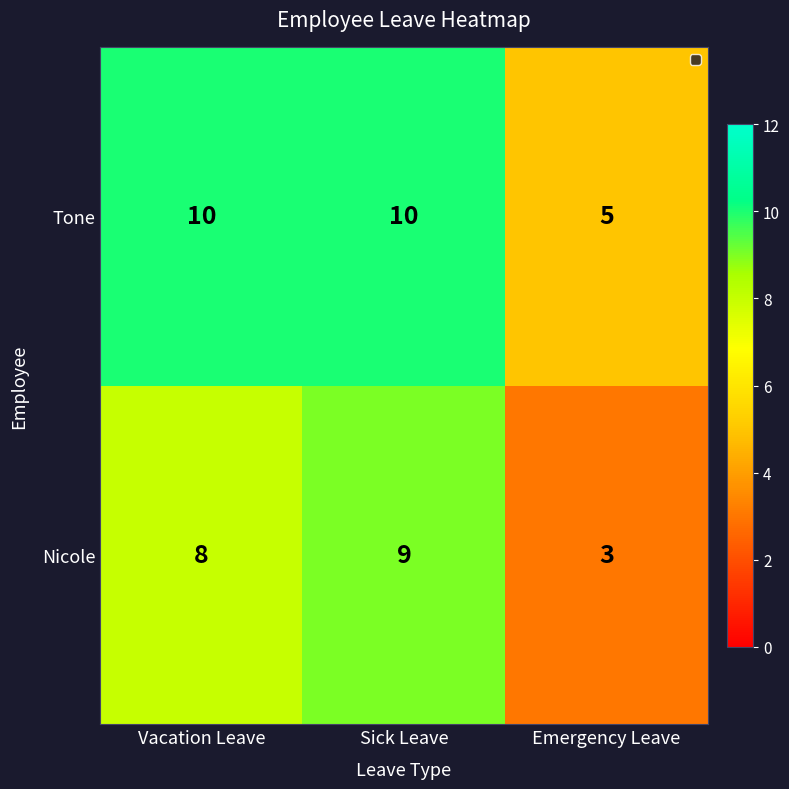

Reading left to right, transcribe all the data shown in this chart.

Tone: Vacation Leave=10	Sick Leave=10	Emergency Leave=5
Nicole: Vacation Leave=8	Sick Leave=9	Emergency Leave=3